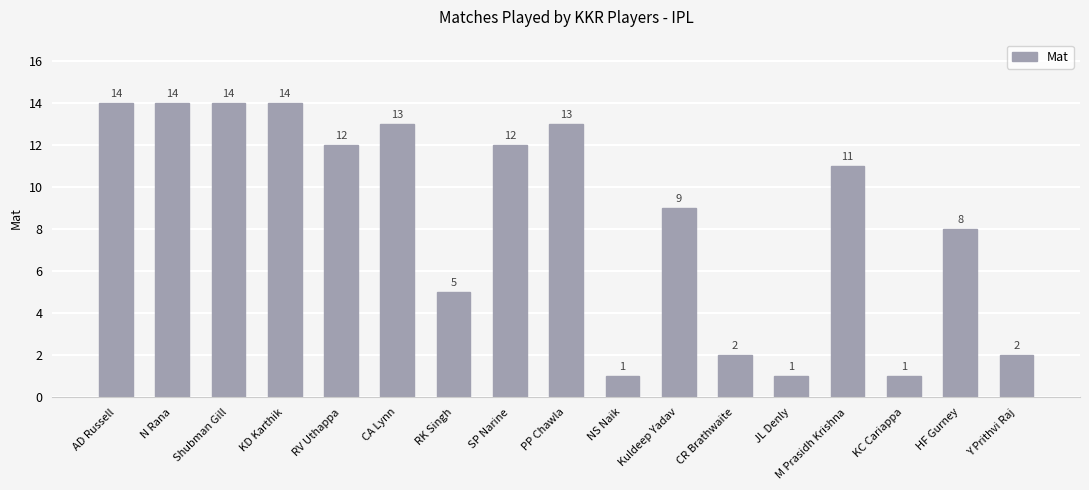

Are the bars grouped side by side (vs. stacked)?

No